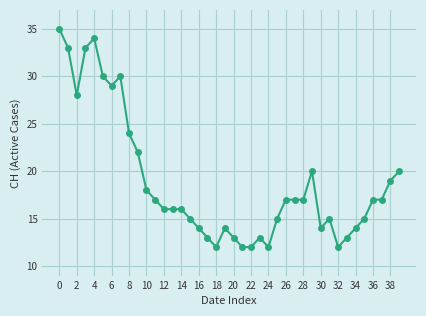

What is the smallest value displayed?

12